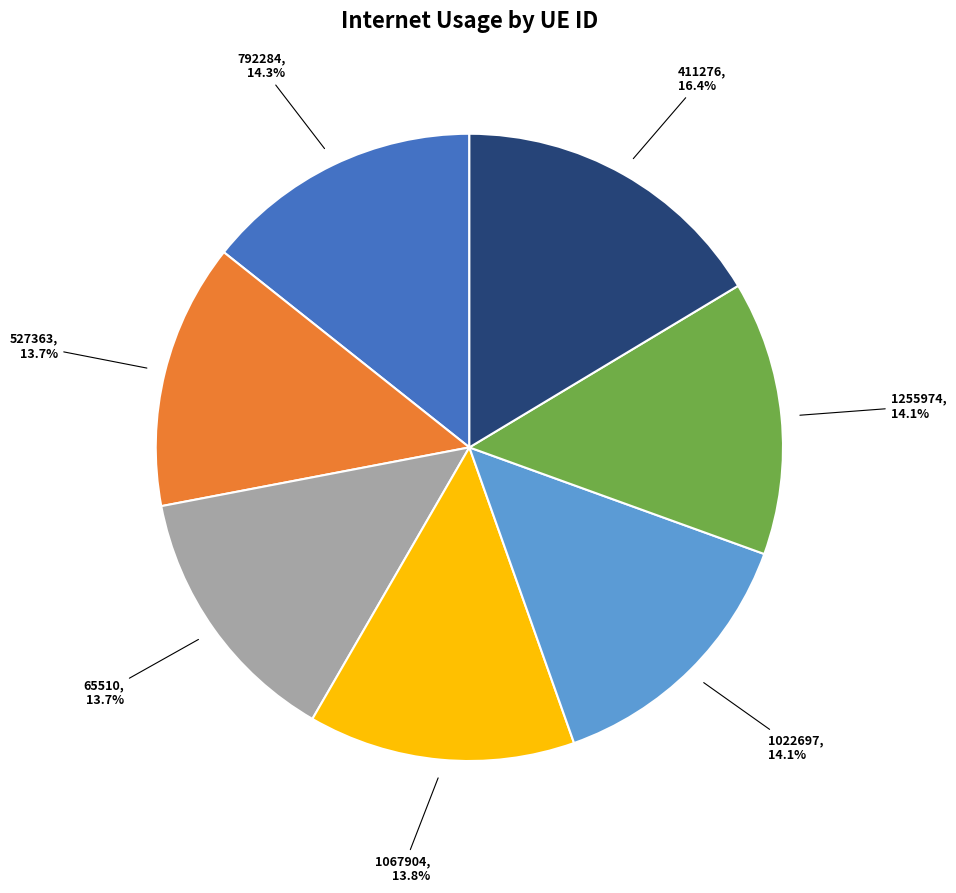

Is there a majority slice in this chart?

No